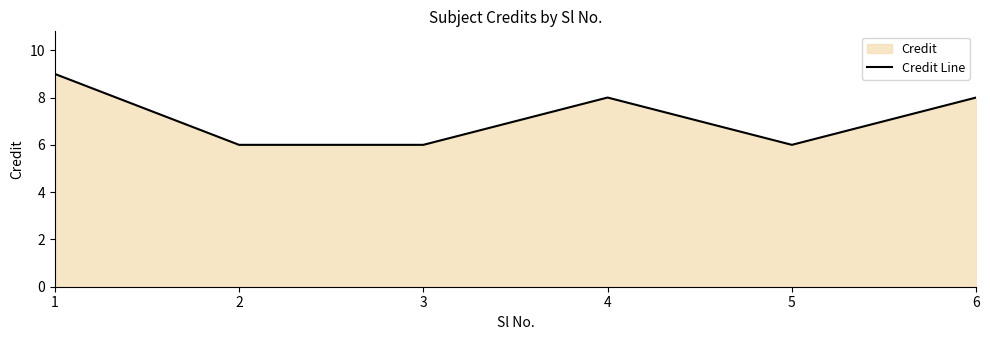

How many interior local peaks (higher than both neighbors) does the data have?

1